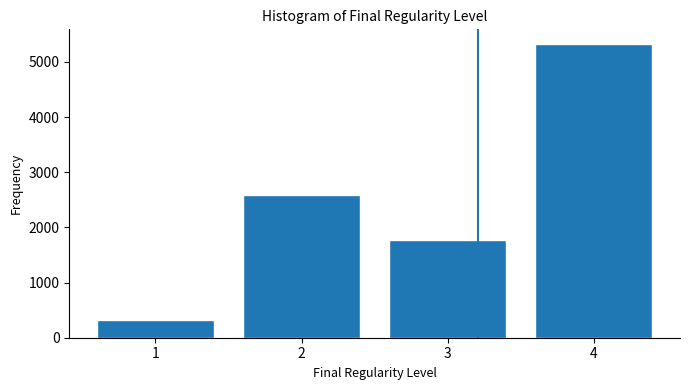

Reading left to right, list all the values displayed in this chart.

1=323	2=2581	3=1774	4=5323